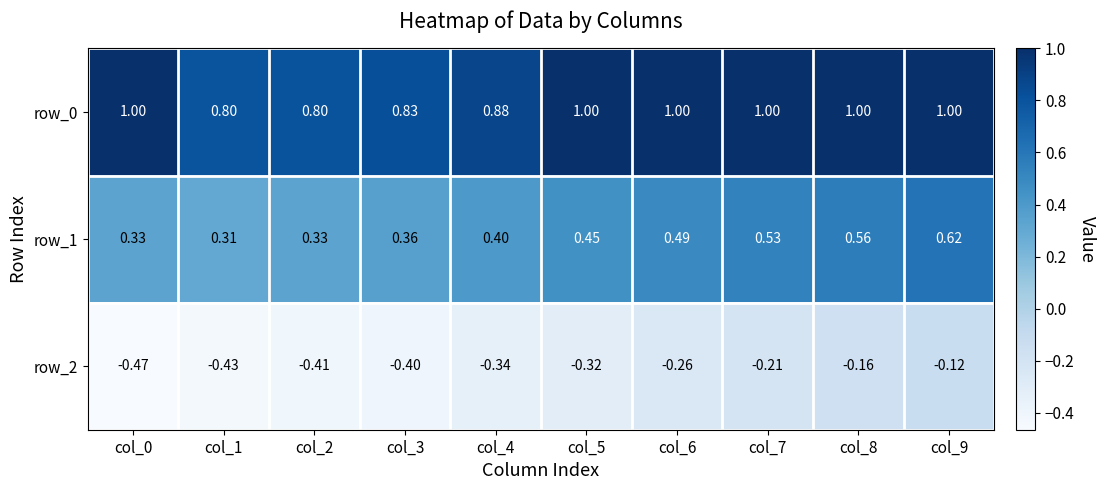

Is the value of row_2 at col_8 greater than the value of row_0 at col_2?

No